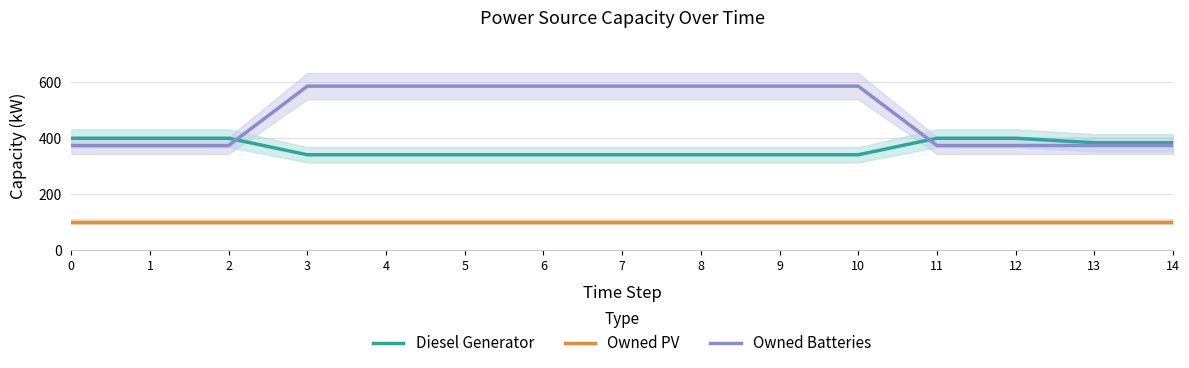

What is the maximum value for Owned PV?

102